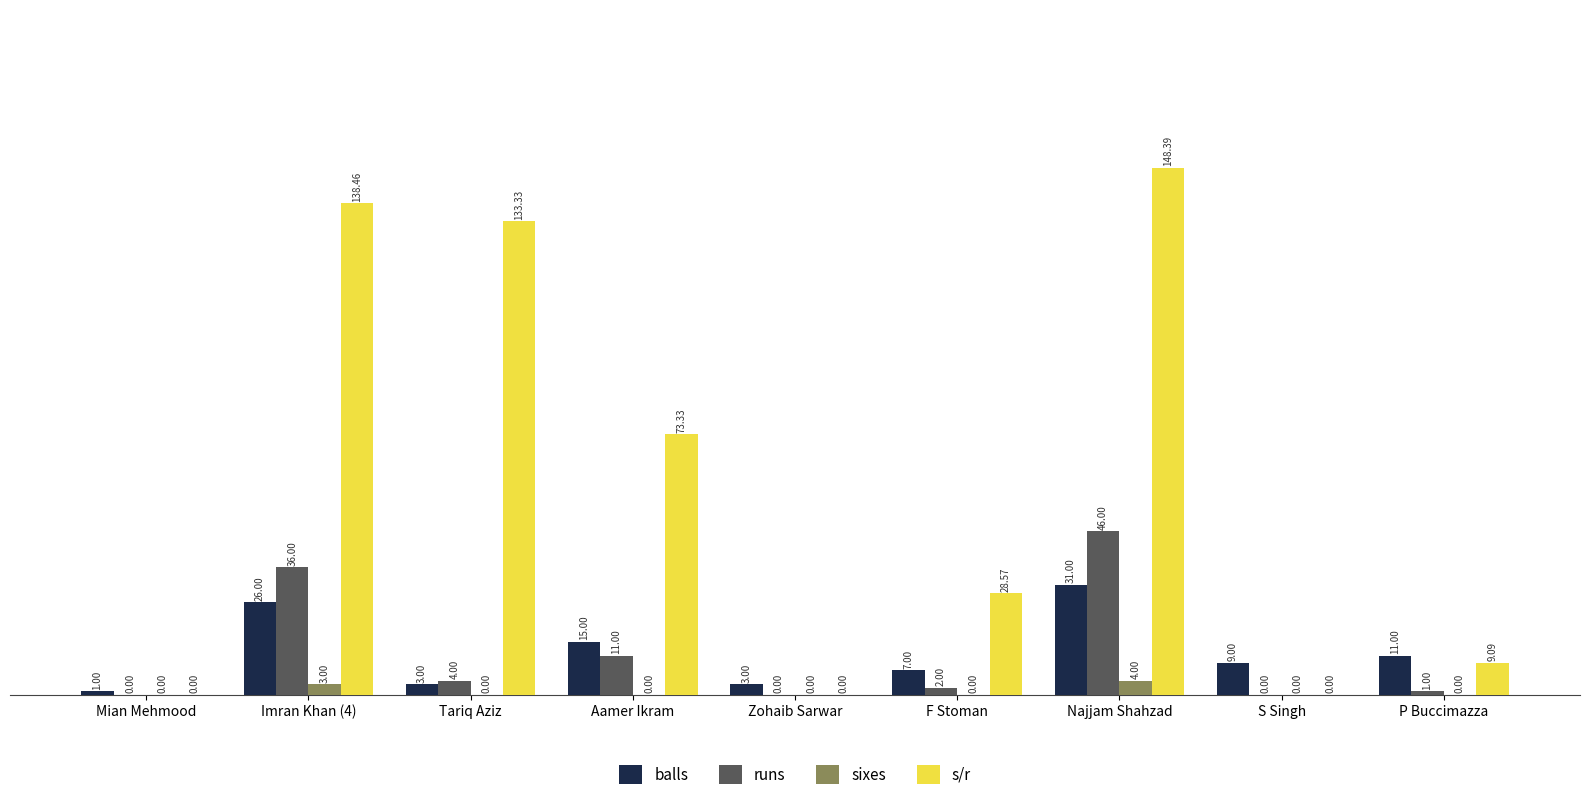

Where is runs nearest to the value 23?

Aamer Ikram